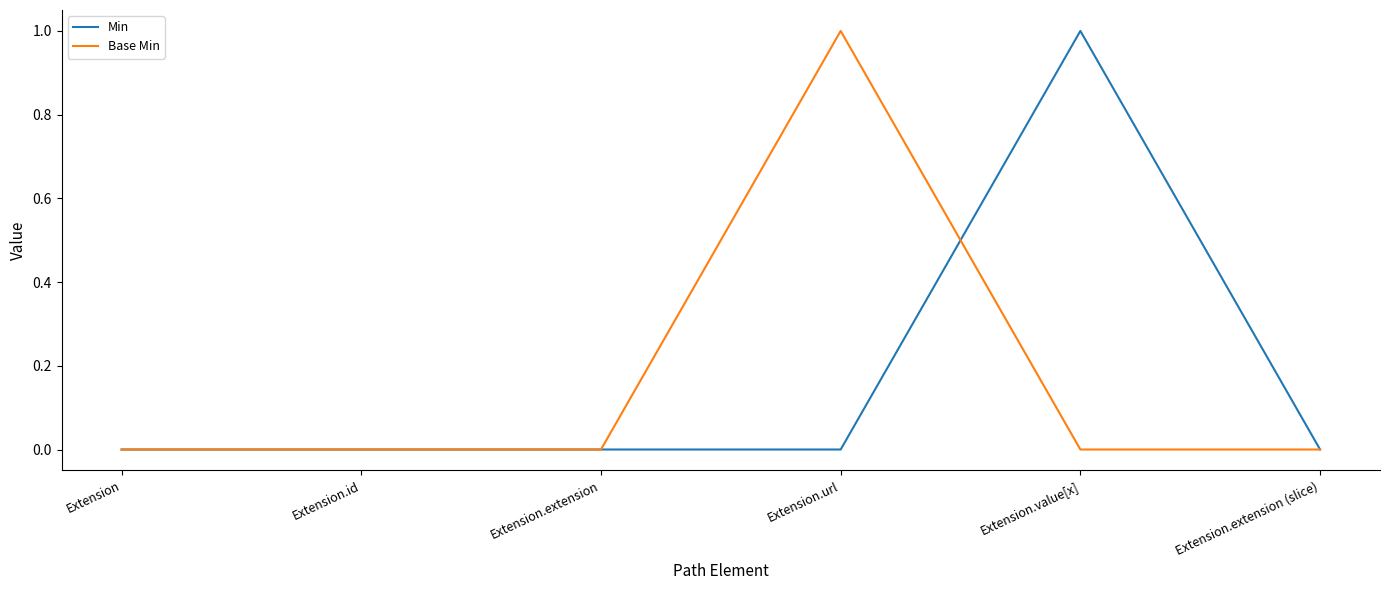

True or false: Base Min and Min intersect in this chart.

True